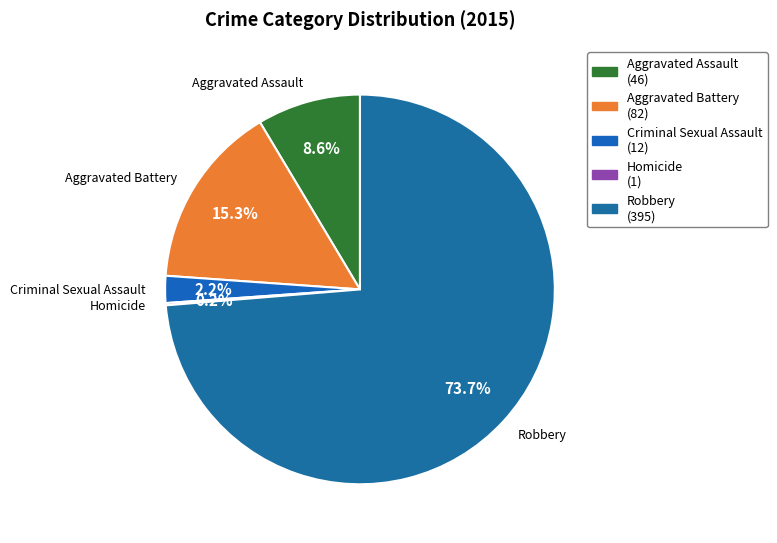

To the nearest percent, what is the difference between the Robbery and Aggravated Assault slice percentages?

65%